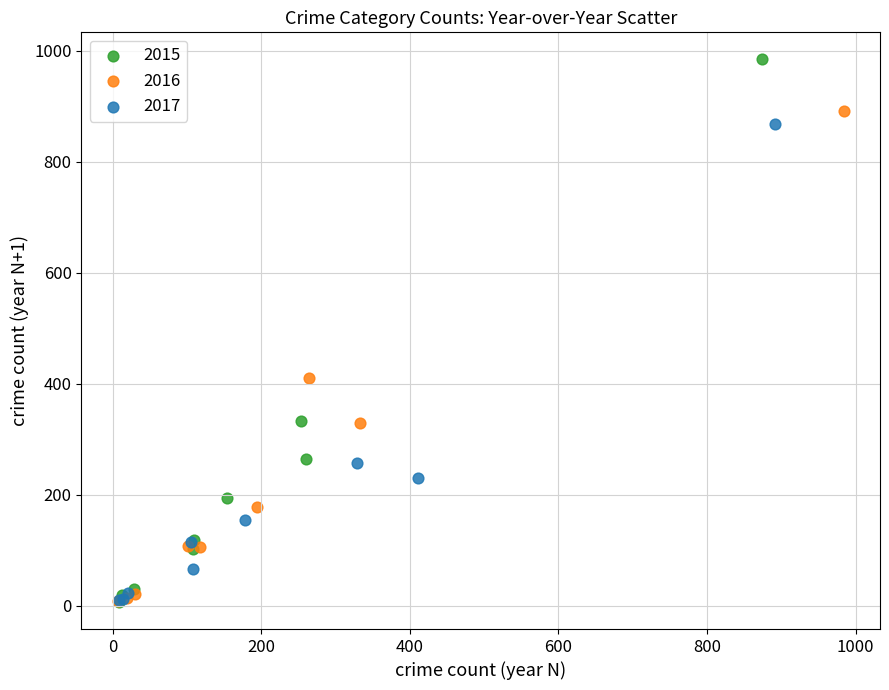

What are all the series names shown in the legend?

2015, 2016, 2017